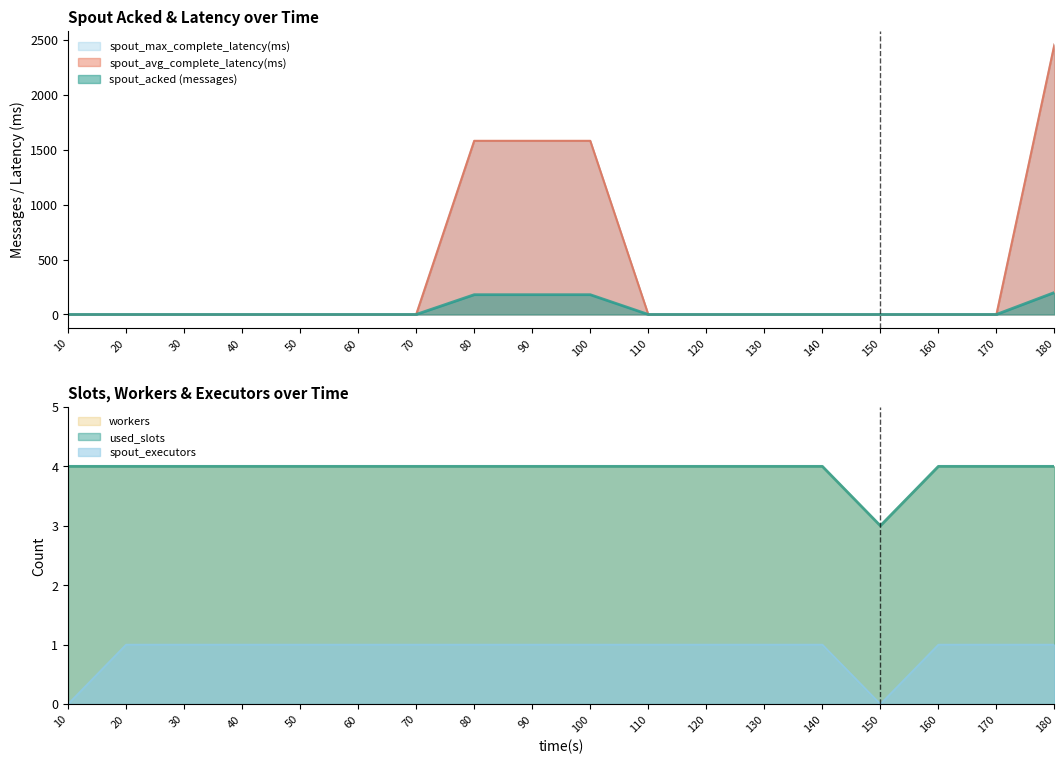

True or false: spout_max_complete_latency(ms) has a value of 0.0 at 50.

True